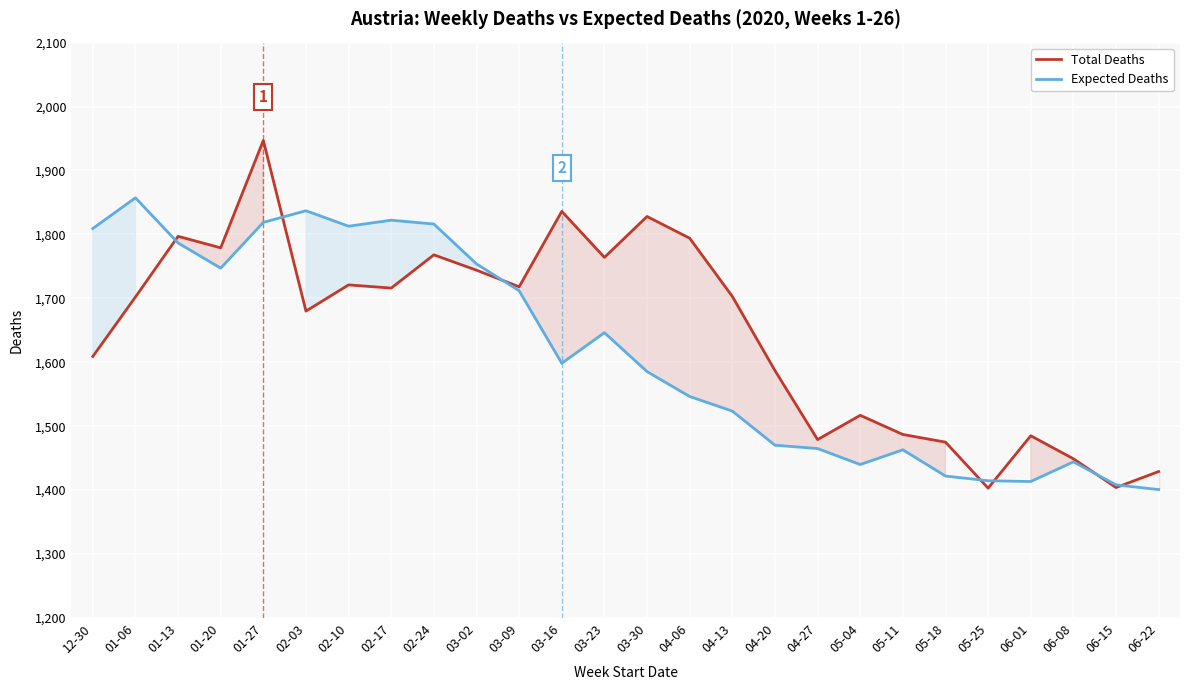

What is the label of the 1st point from the left?

12-30